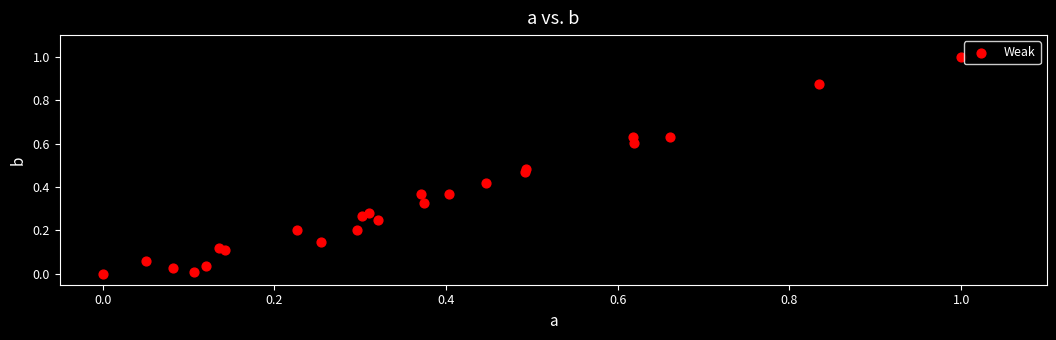

What is the range of X values (max minus min)?

1.0